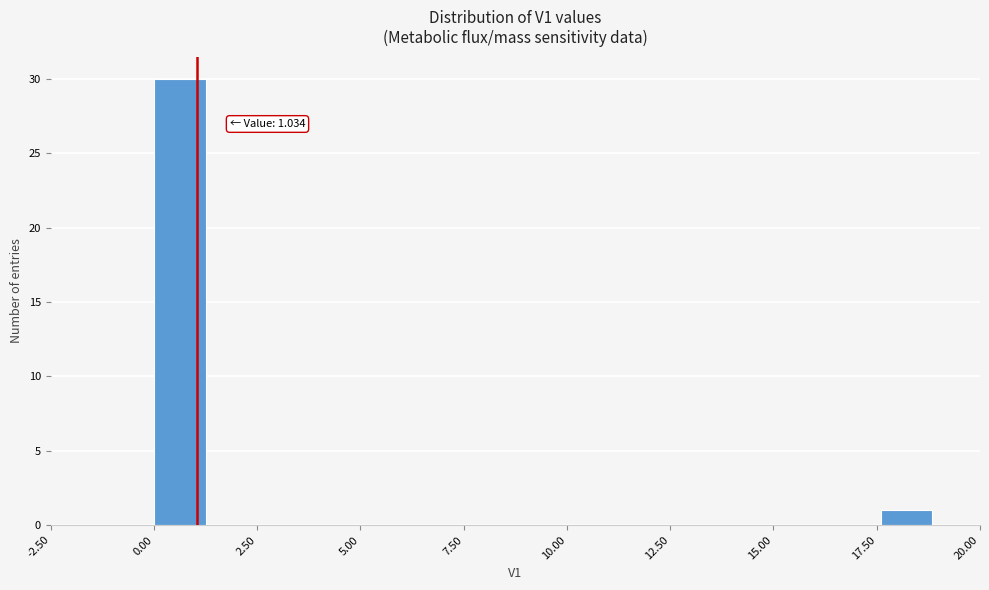

Read against the x-axis, roughly where is the centre of the tallest bar?

0.5